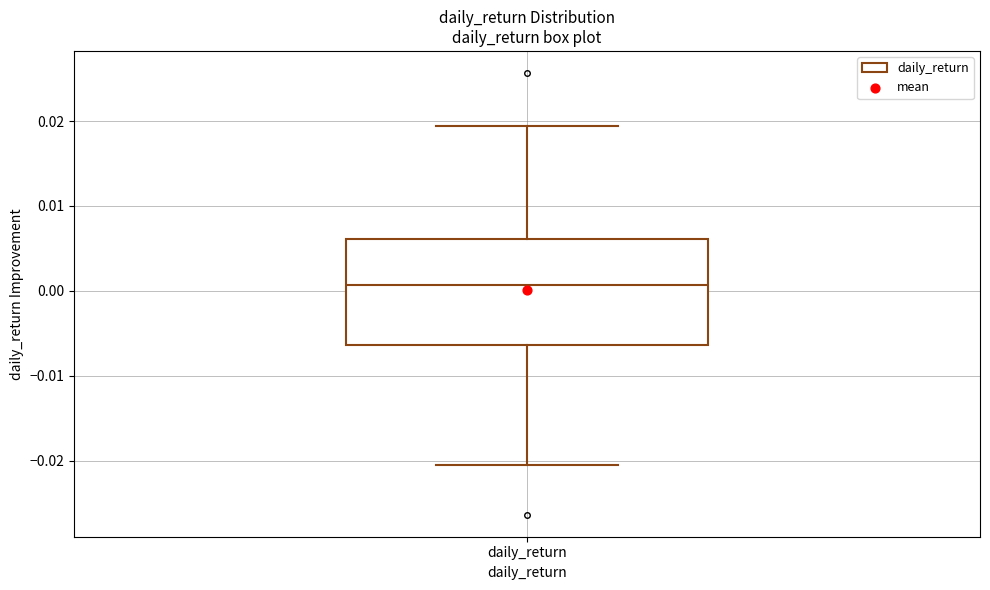

Where is the lower edge of the box for daily_return on the y-axis? The values are not printed on the chart, so give them approximately, as read against the axis.

-0.006